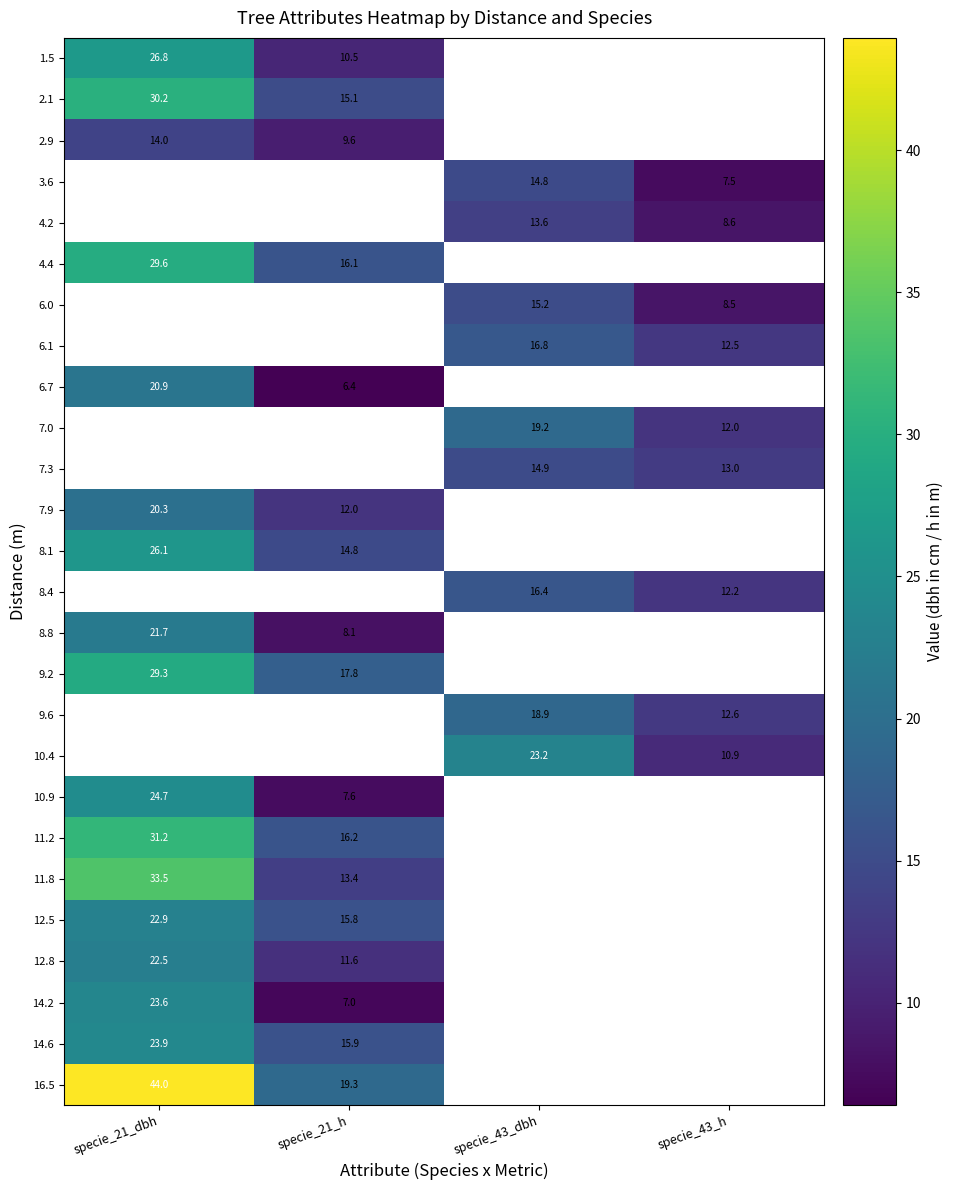

Is the value of 6.7 at specie_21_h greater than the value of 2.9 at specie_21_h?

No